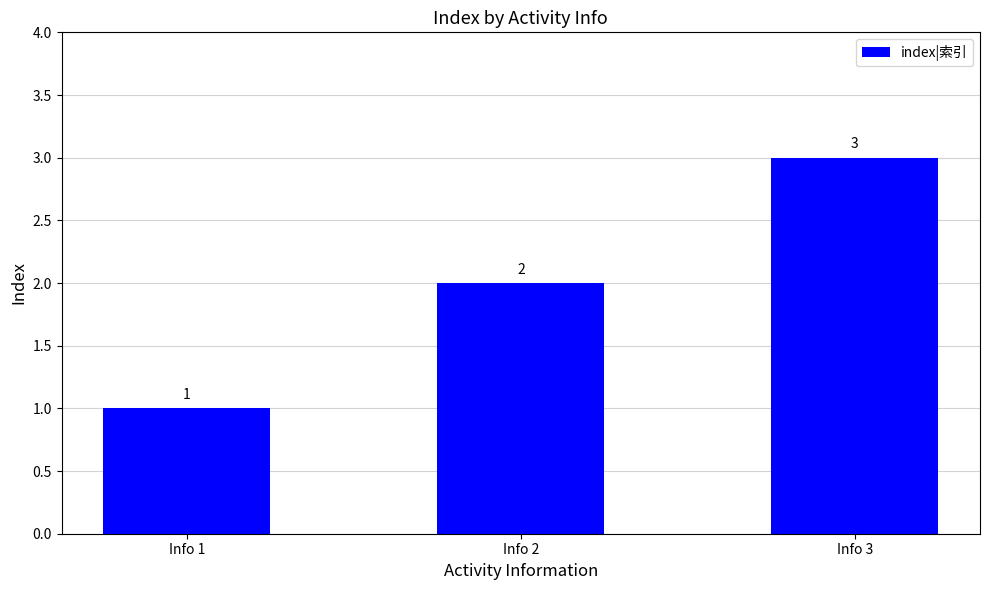

What is the ratio of the value at Info 3 to the value at Info 1?

3.0